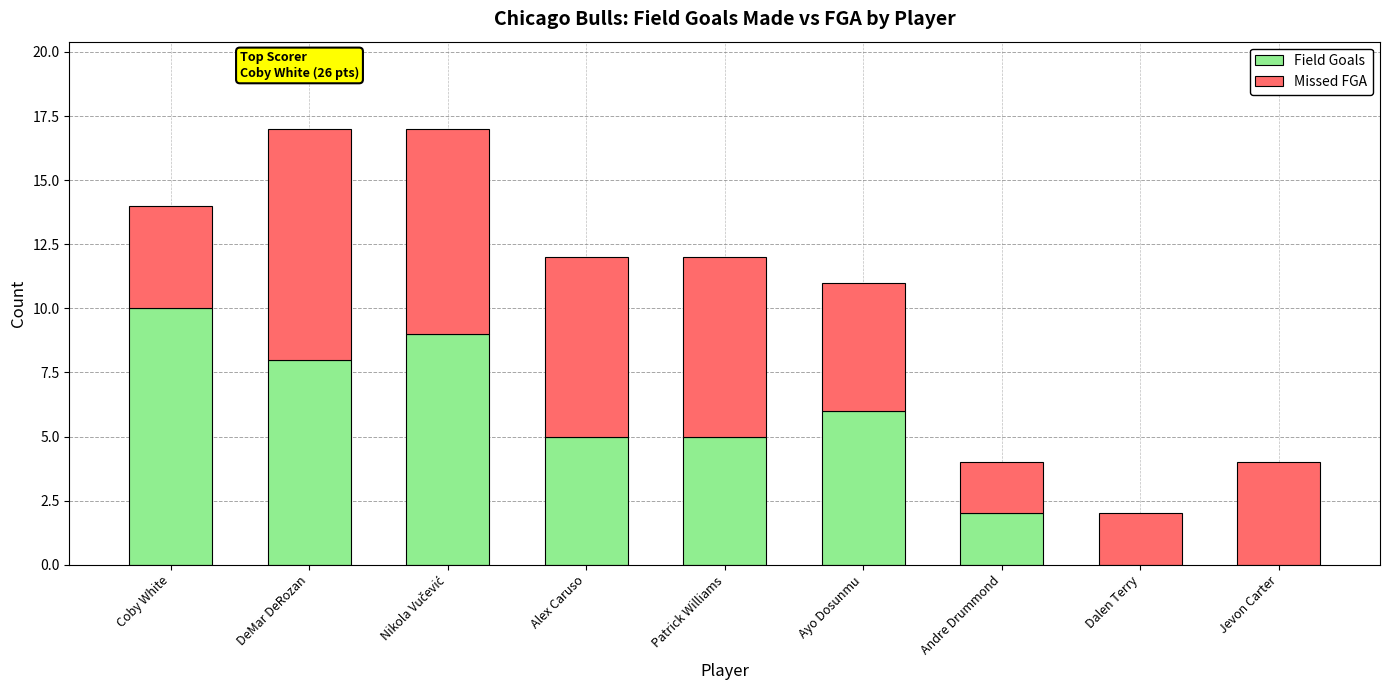

What is the total value across all series at Coby White?

14